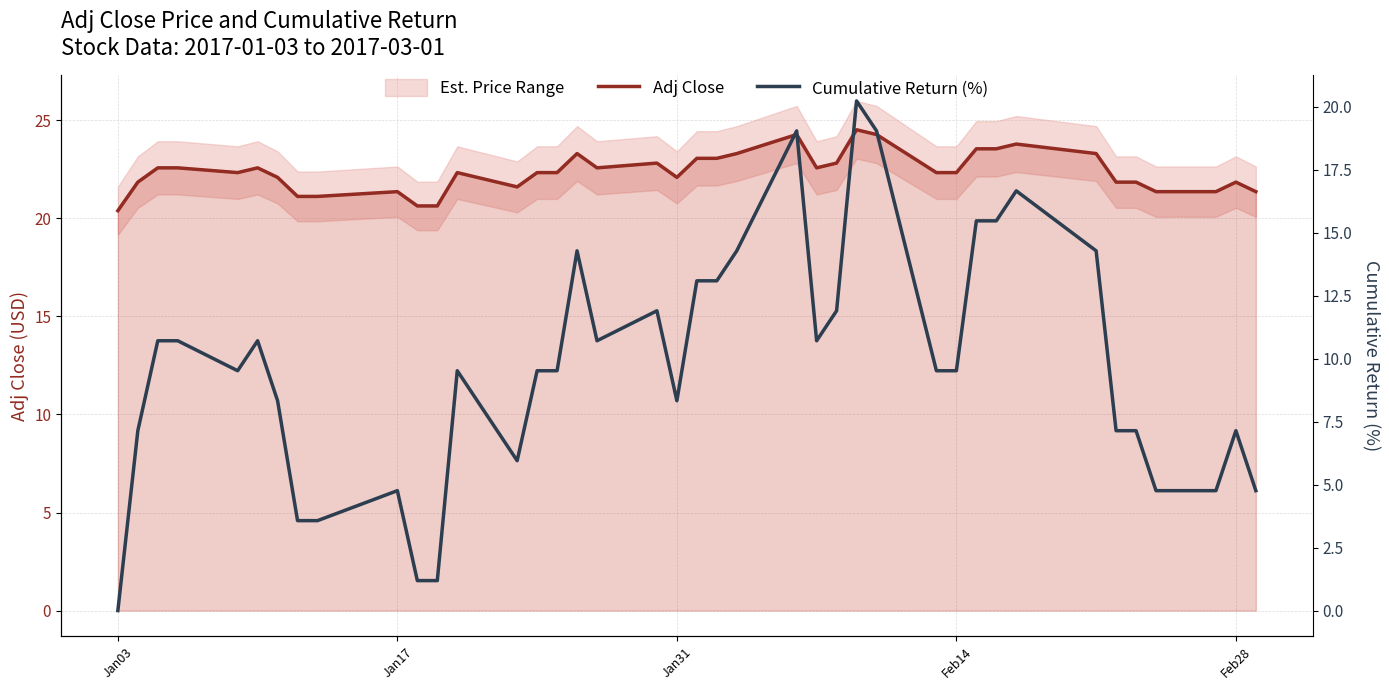

True or false: Adj Close and Cumulative Return (%) cross at least once.

False